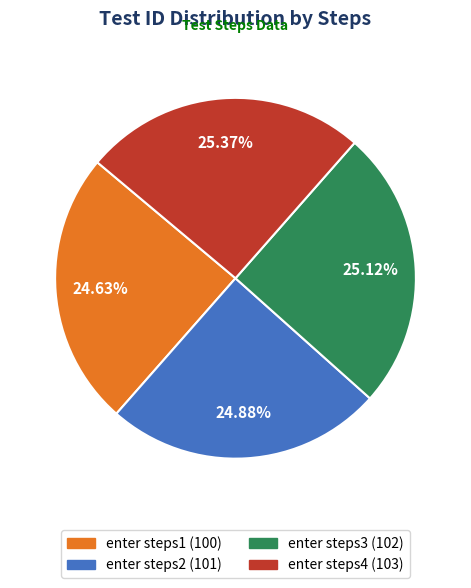

How many slices are in this pie chart?

4